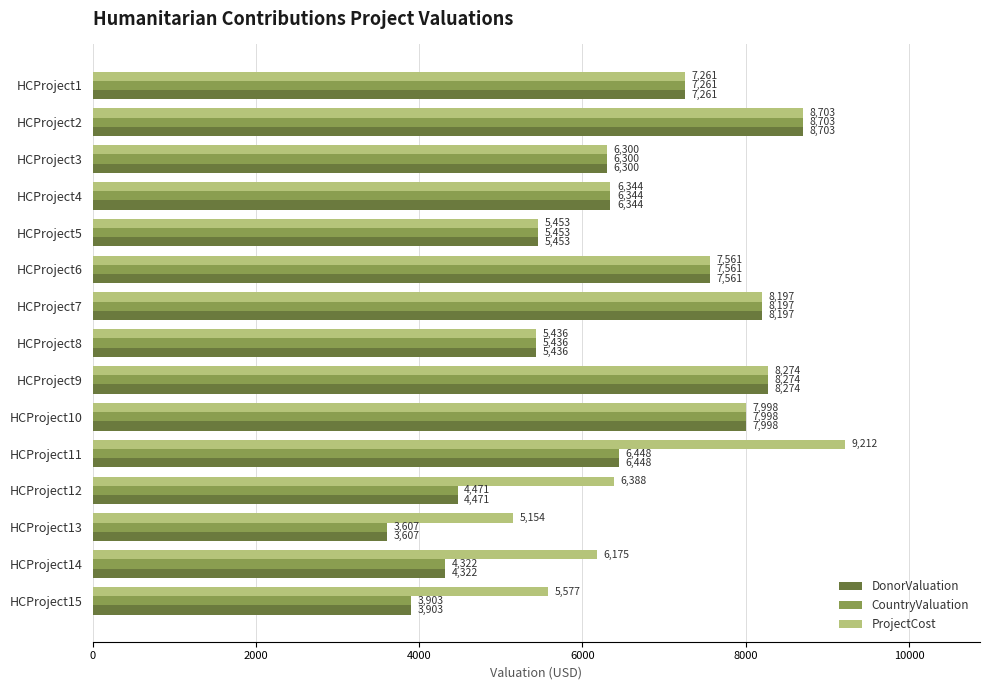

True or false: ProjectCost has a value of 4620 at HCProject9.

False